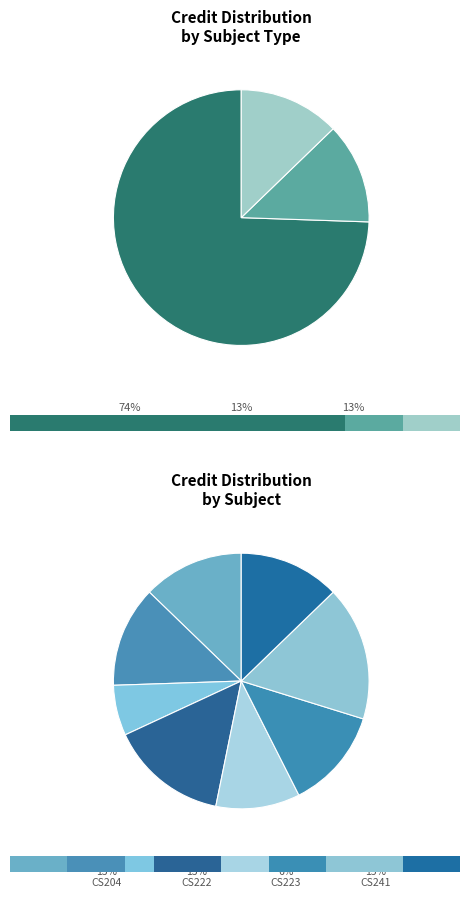

What portion of the pie excludes CS223?

93.6%